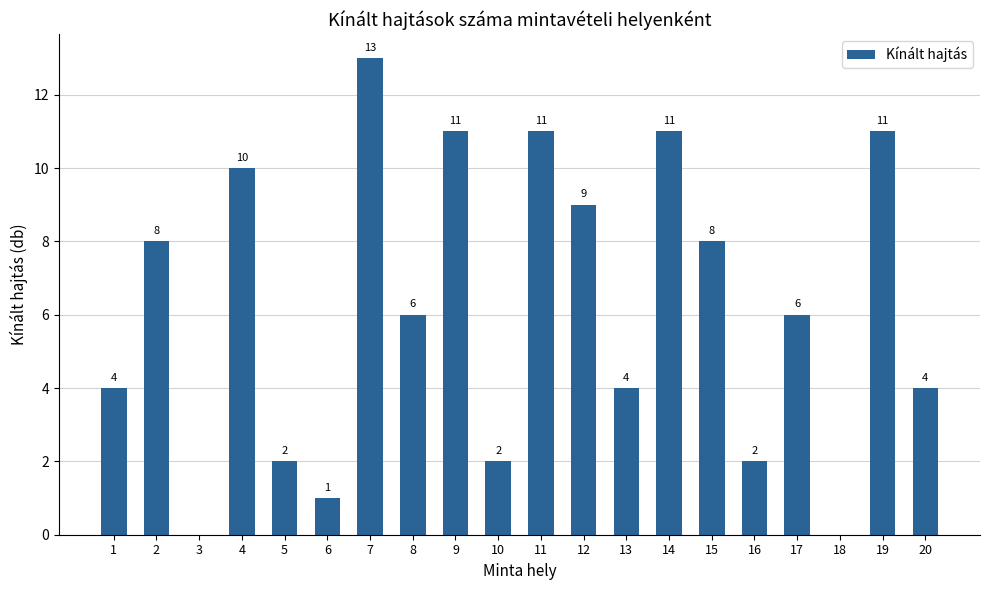

What is the difference between the values at 19 and 3?

11